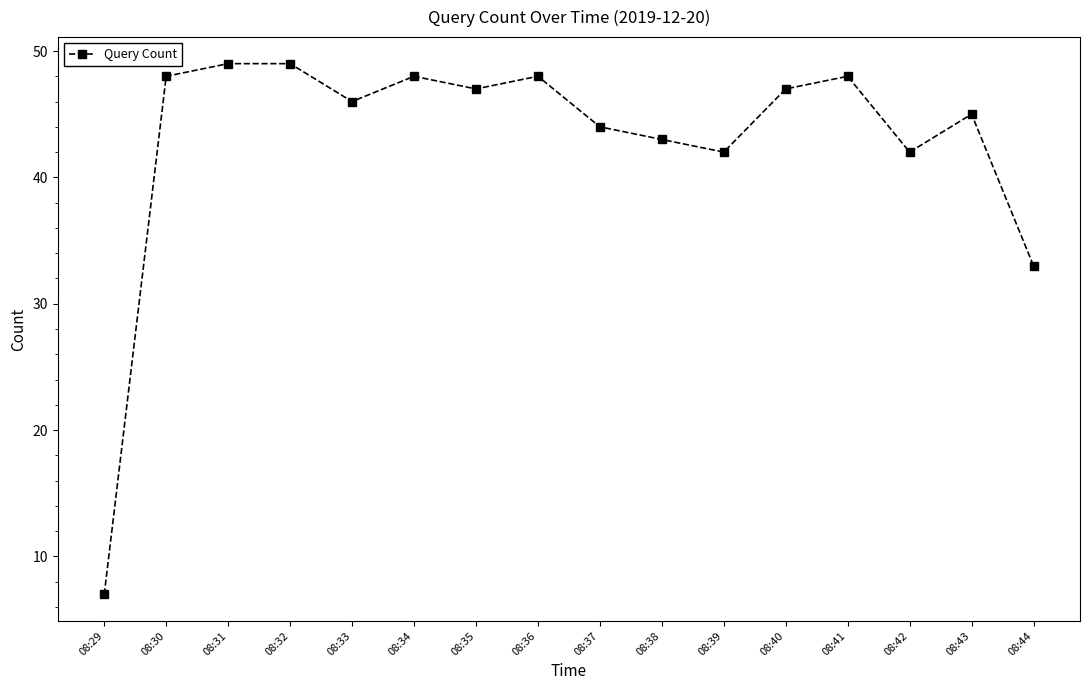

Reading left to right, transcribe all the data shown in this chart.

08:29=7	08:30=48	08:31=49	08:32=49	08:33=46	08:34=48	08:35=47	08:36=48	08:37=44	08:38=43	08:39=42	08:40=47	08:41=48	08:42=42	08:43=45	08:44=33